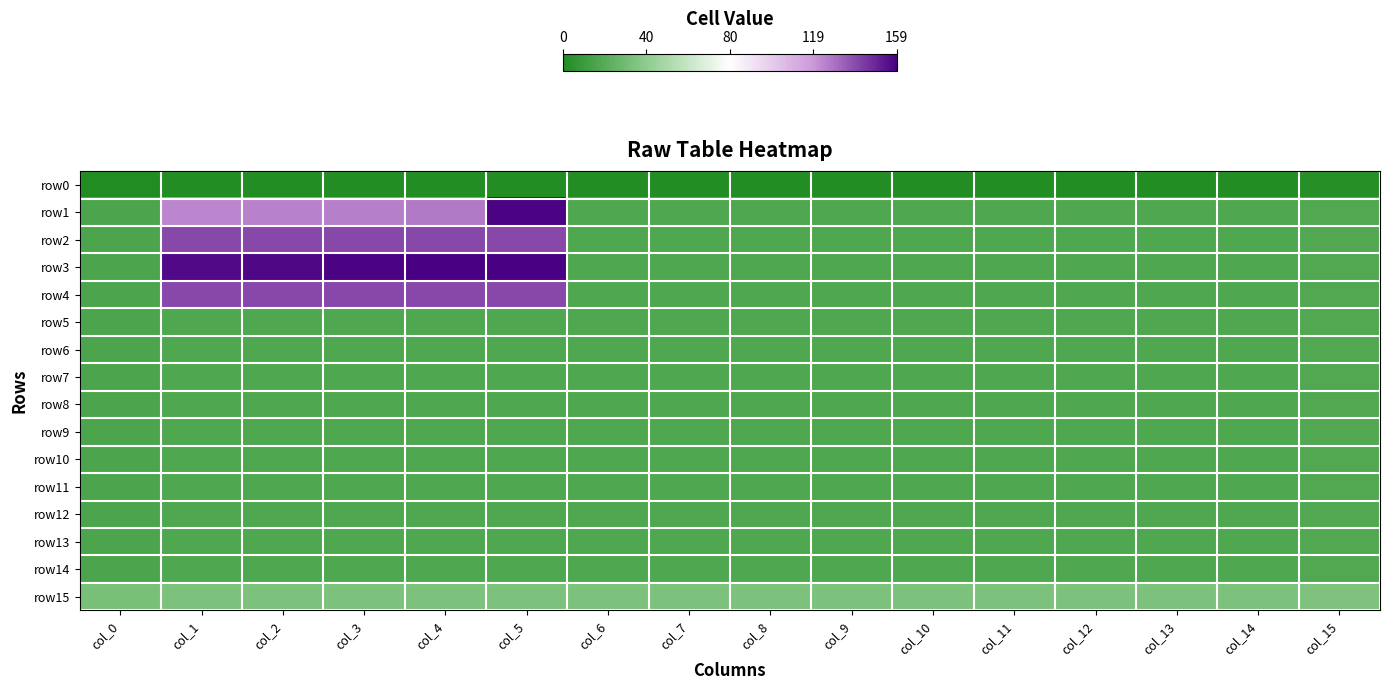

Which series has the largest total across all categories?

row3